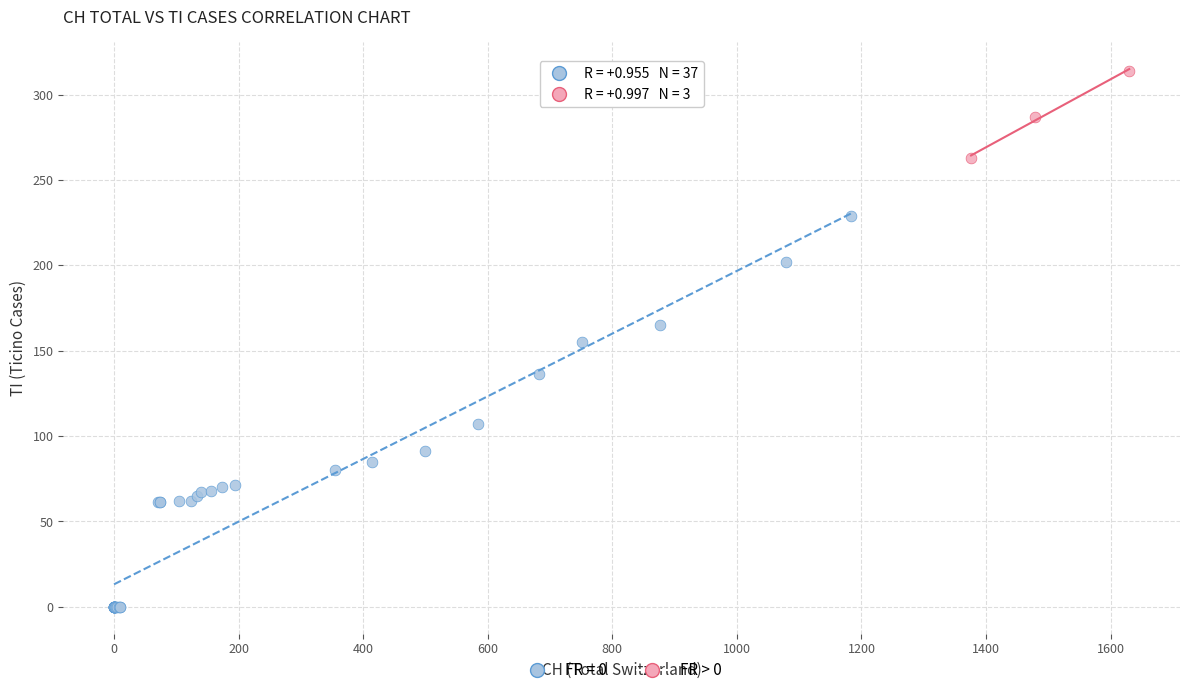

Which series reaches the minimum Y coordinate?

FR = 0